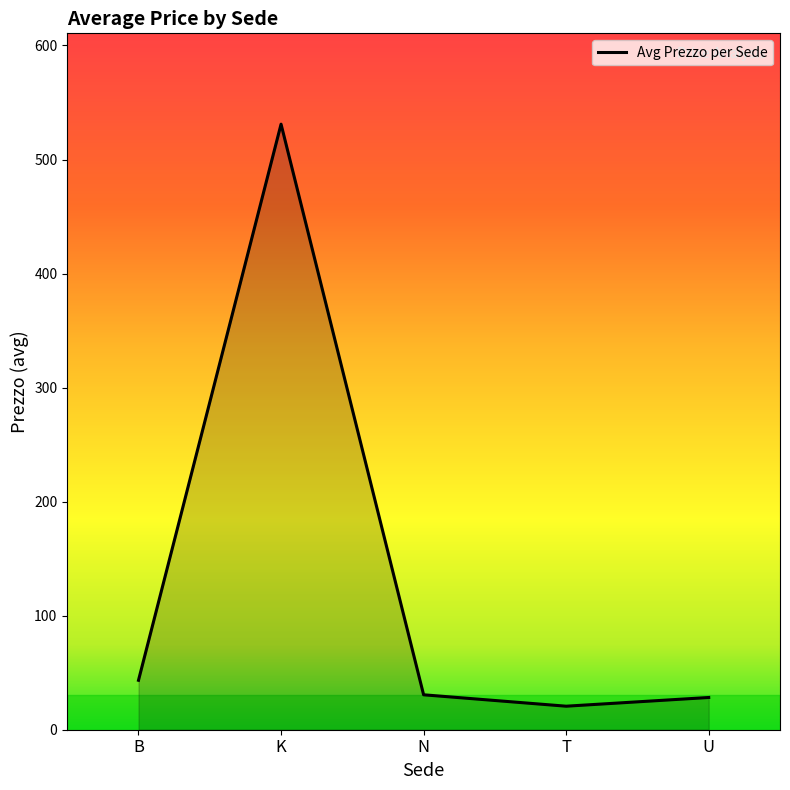

The value at B is 24.2. True or false?

False